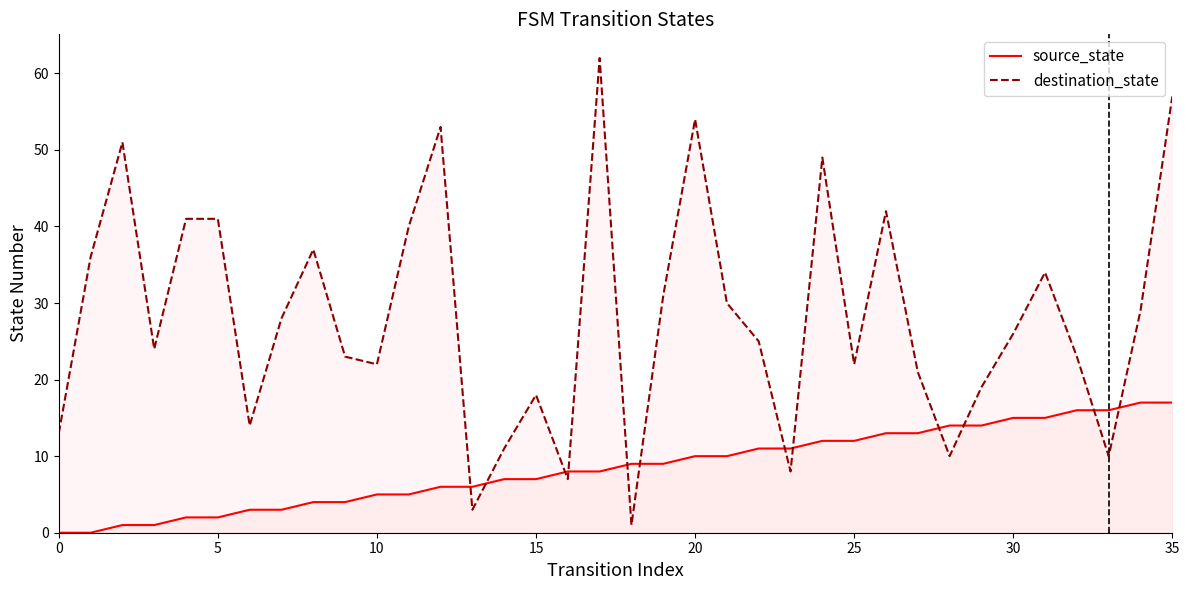

True or false: destination_state has more than 1 points higher than both neighbors.

True